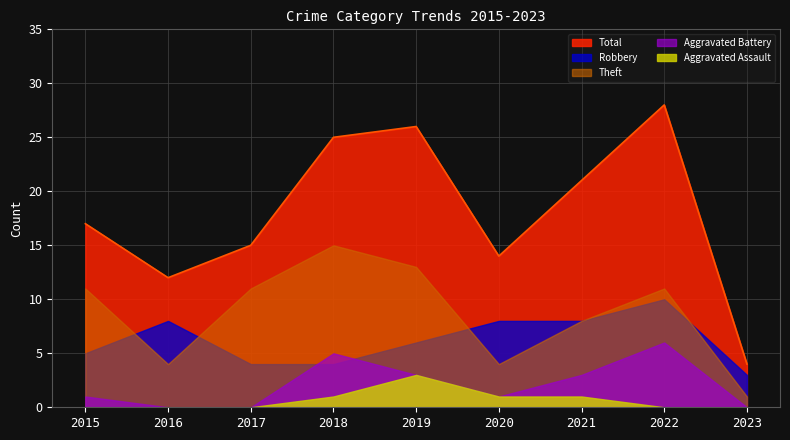

Between 2016 and 2022, which series saw the biggest shift?

Total